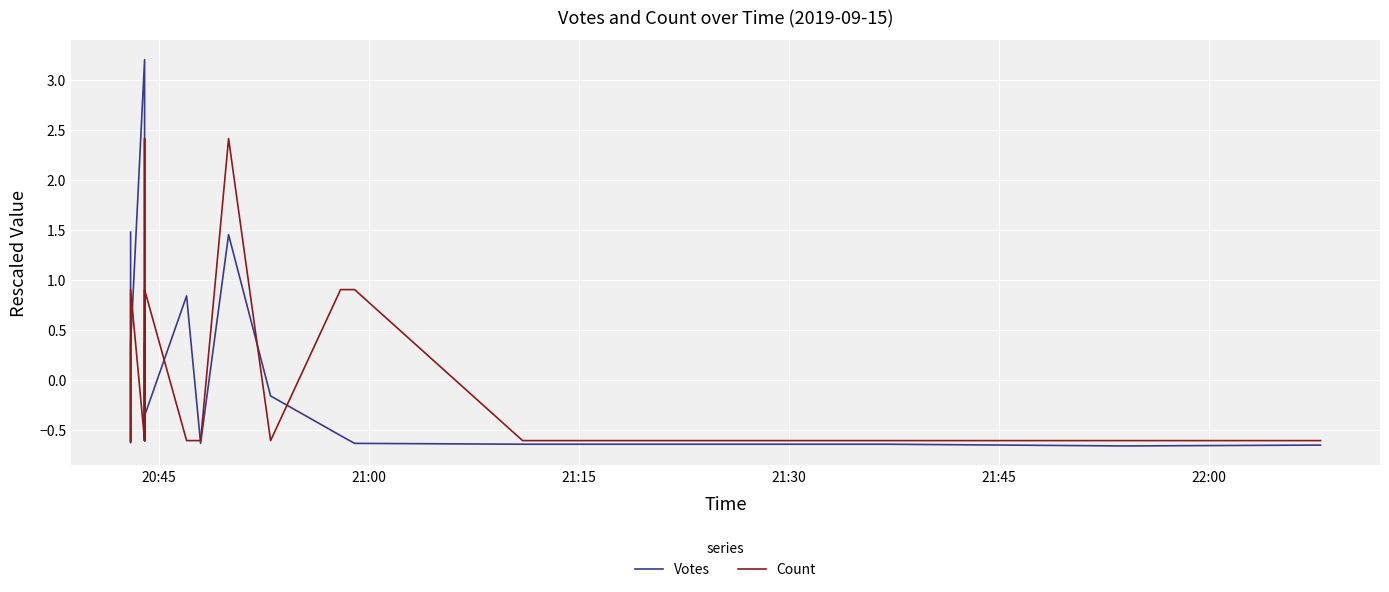

What is the maximum value for Count?

2.4